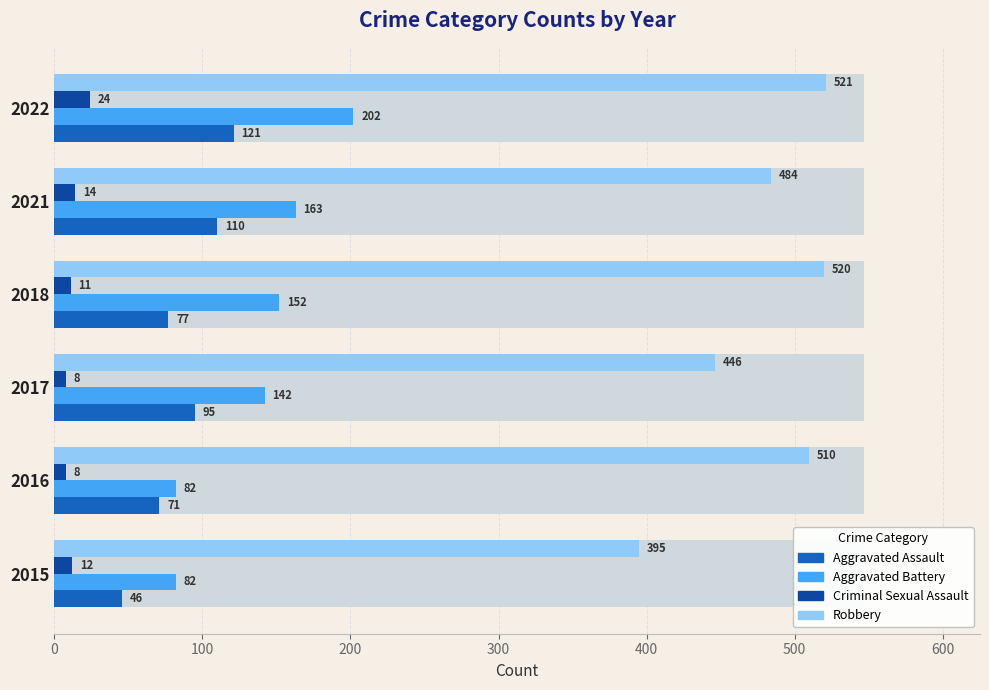

Is the value of Criminal Sexual Assault at 2021 greater than the value of Robbery at 2017?

No